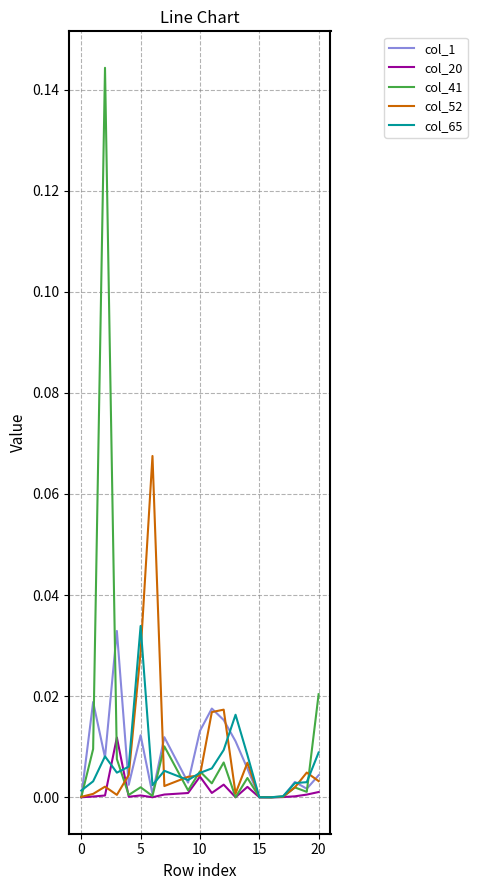

Which series has the widest spread of values?

col_41